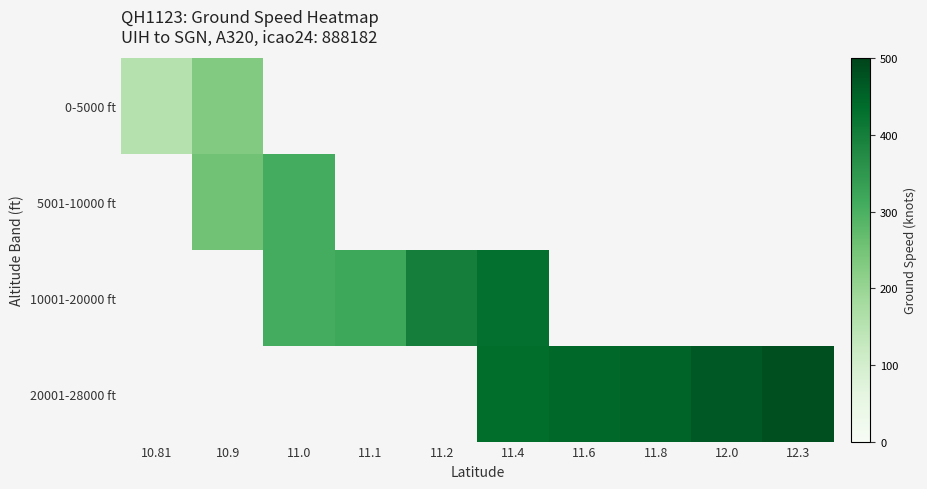

Which series has the widest spread of values?

0-5000 ft